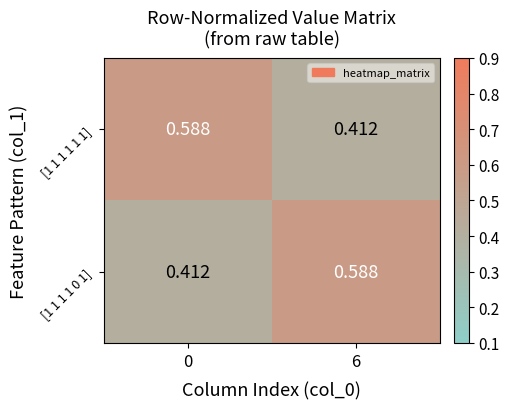

Is the value of [1 1 1 1 0 1] at 0 greater than the value of [1 1 1 1 1 1] at 0?

No